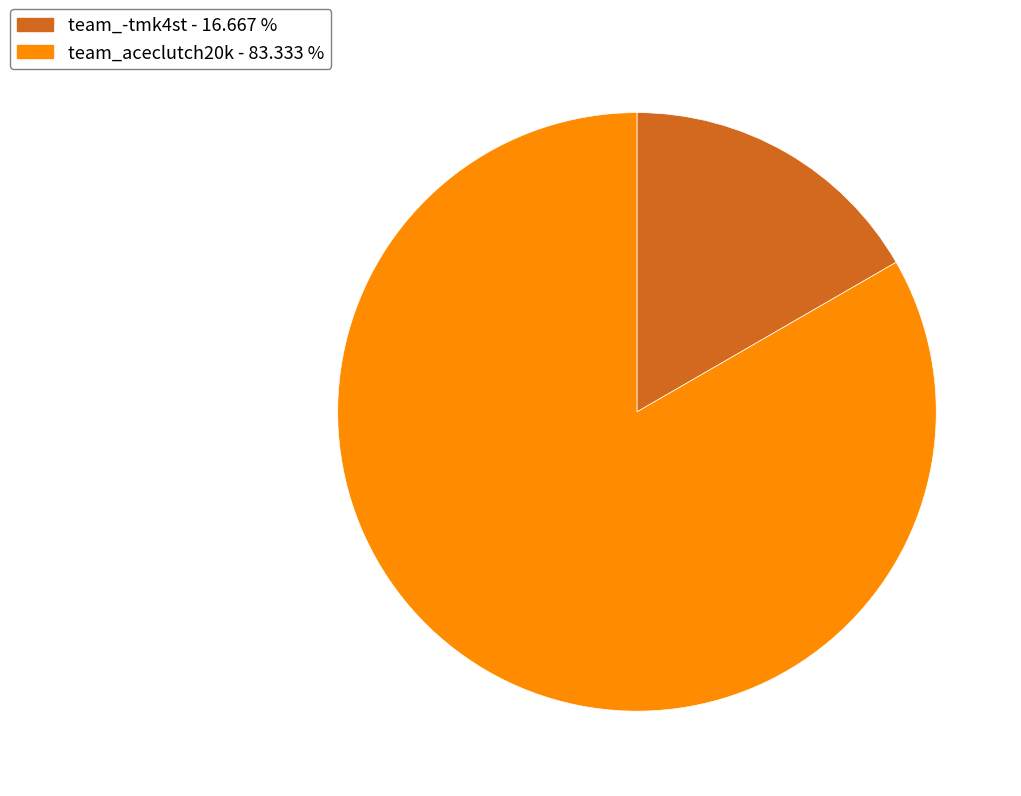

Which has a higher value, team_aceclutch20k or team_-tmk4st?

team_aceclutch20k